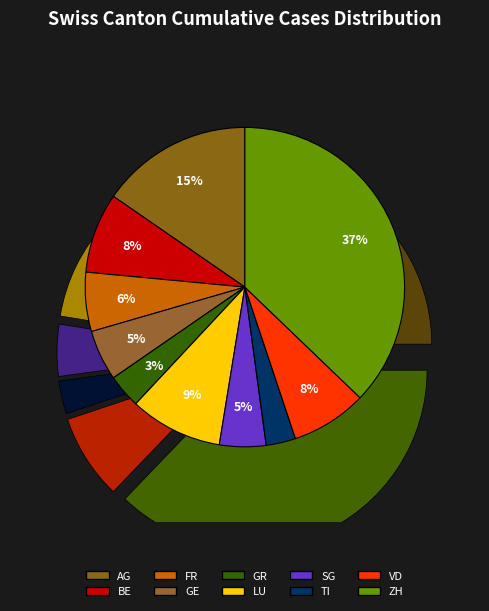

To the nearest percent, what is the average slice percentage?

10%